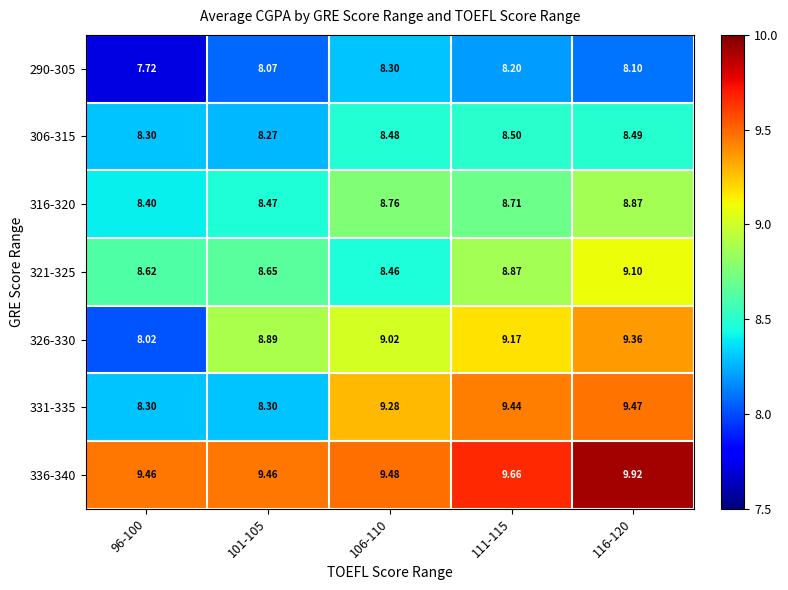

Which series has the widest spread of values?

326-330